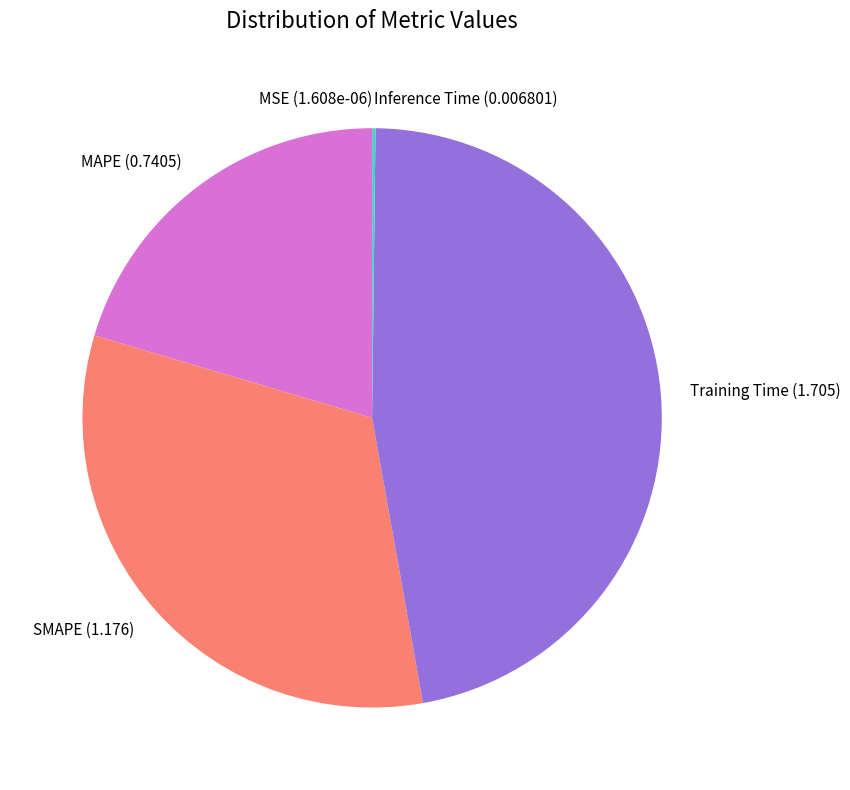

The MAPE slice represents 20% of the pie. True or false?

True